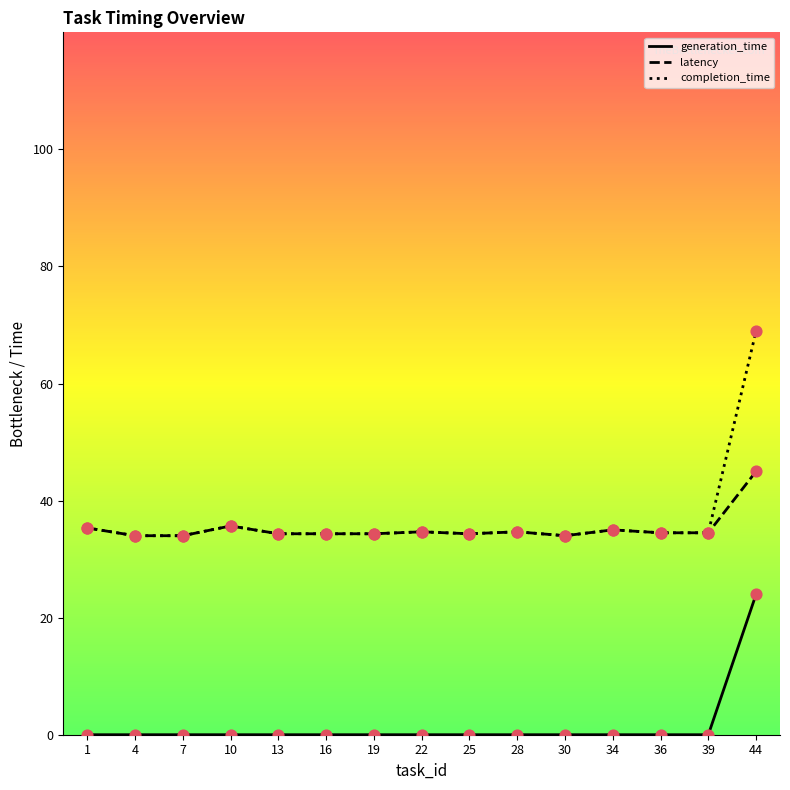

At which category is the sum across all series the highest?

44